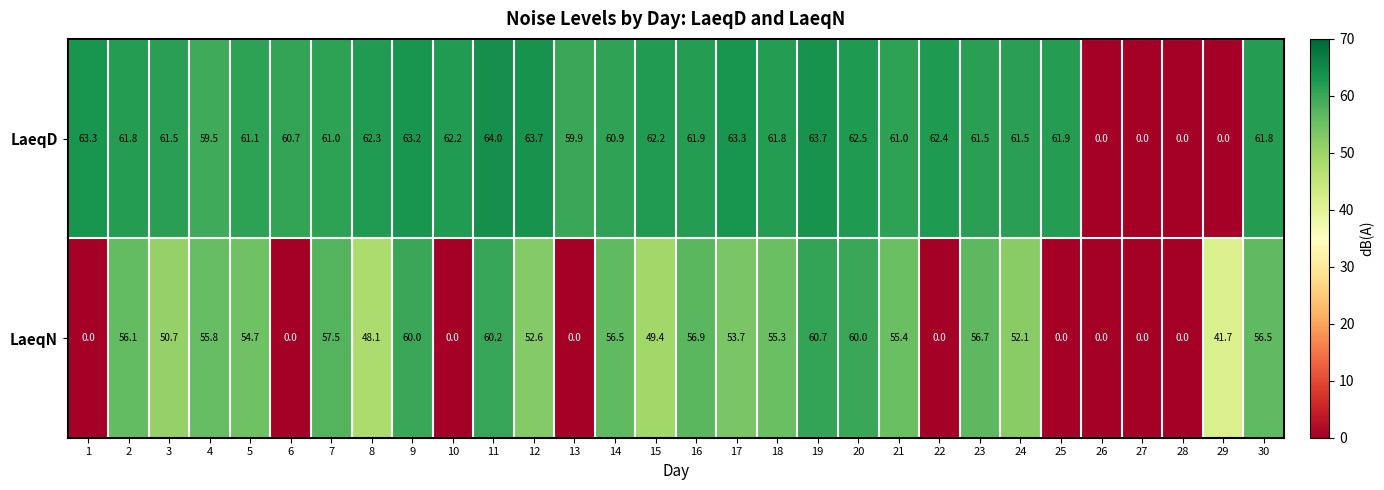

What is the spread (max minus min) of values at 10?

62.2